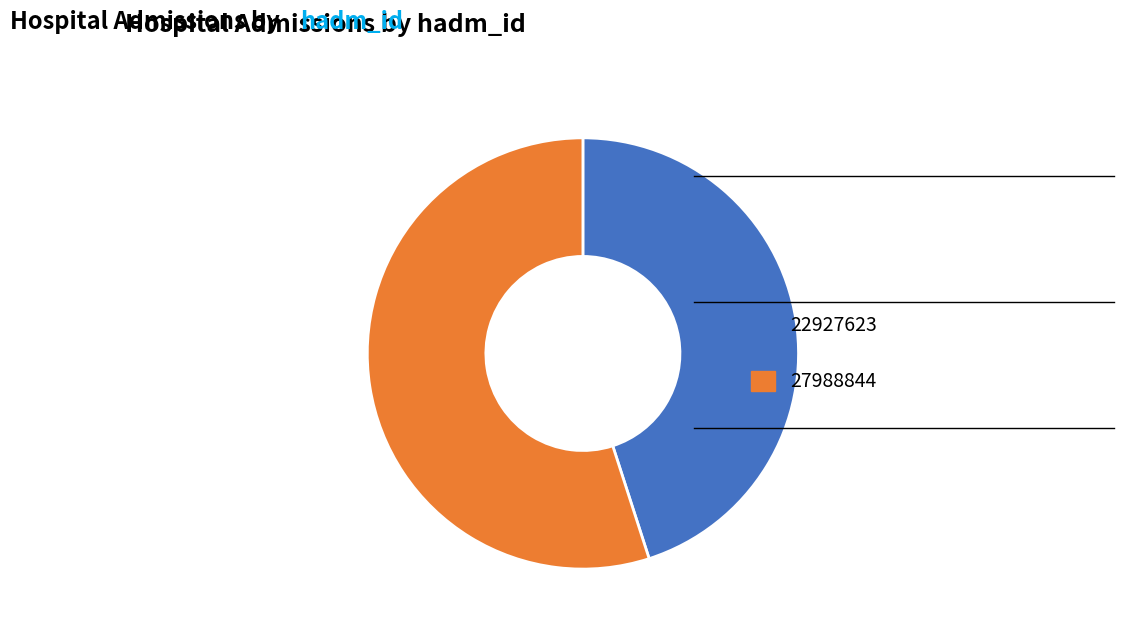

Is it true that 27988844 is 66% of the pie?

False